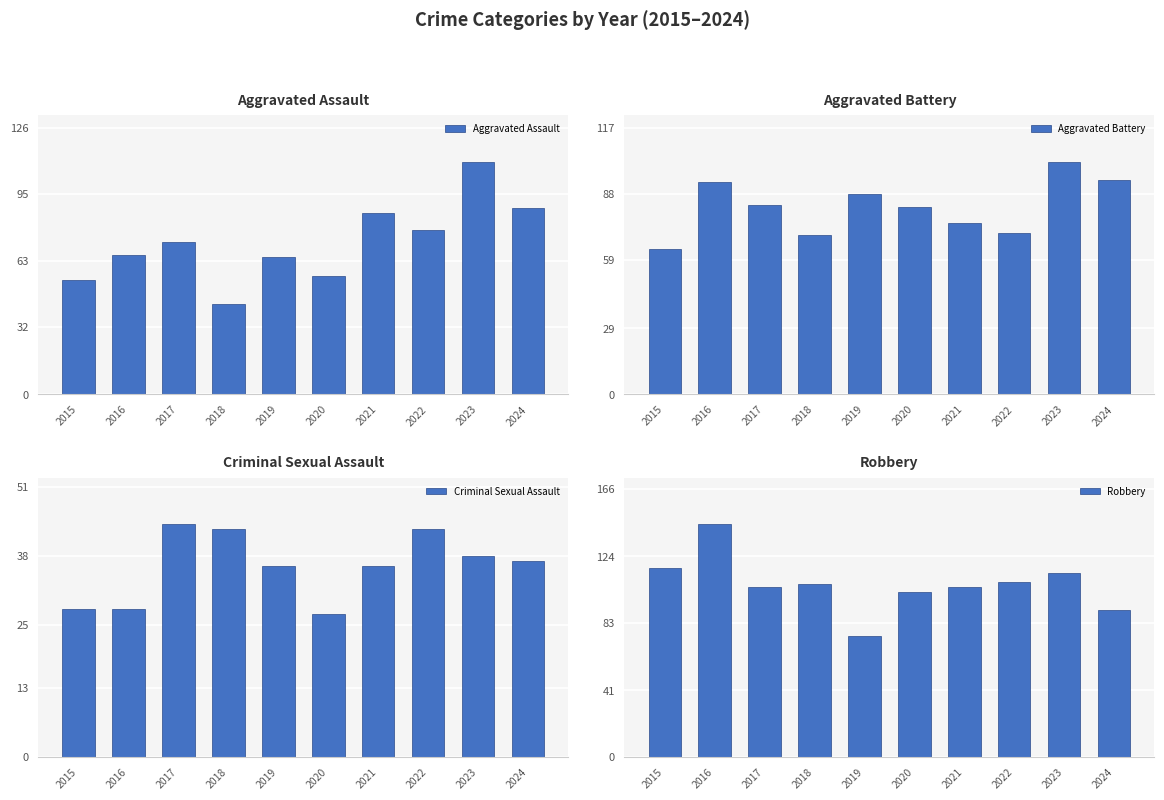

At which label does Robbery reach its peak?

2016